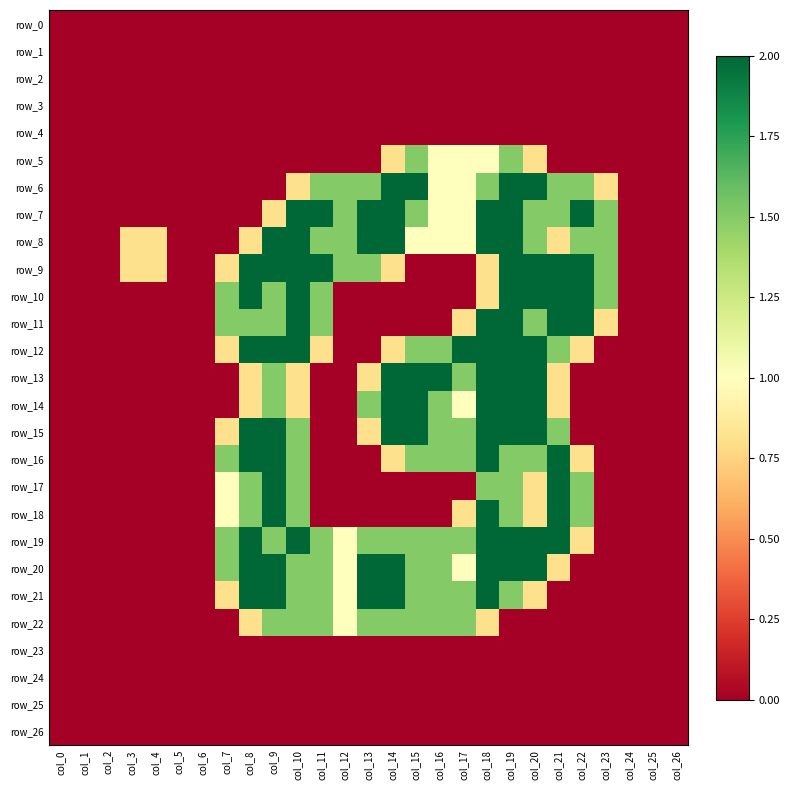

At which category is the sum across all series the highest?

col_19